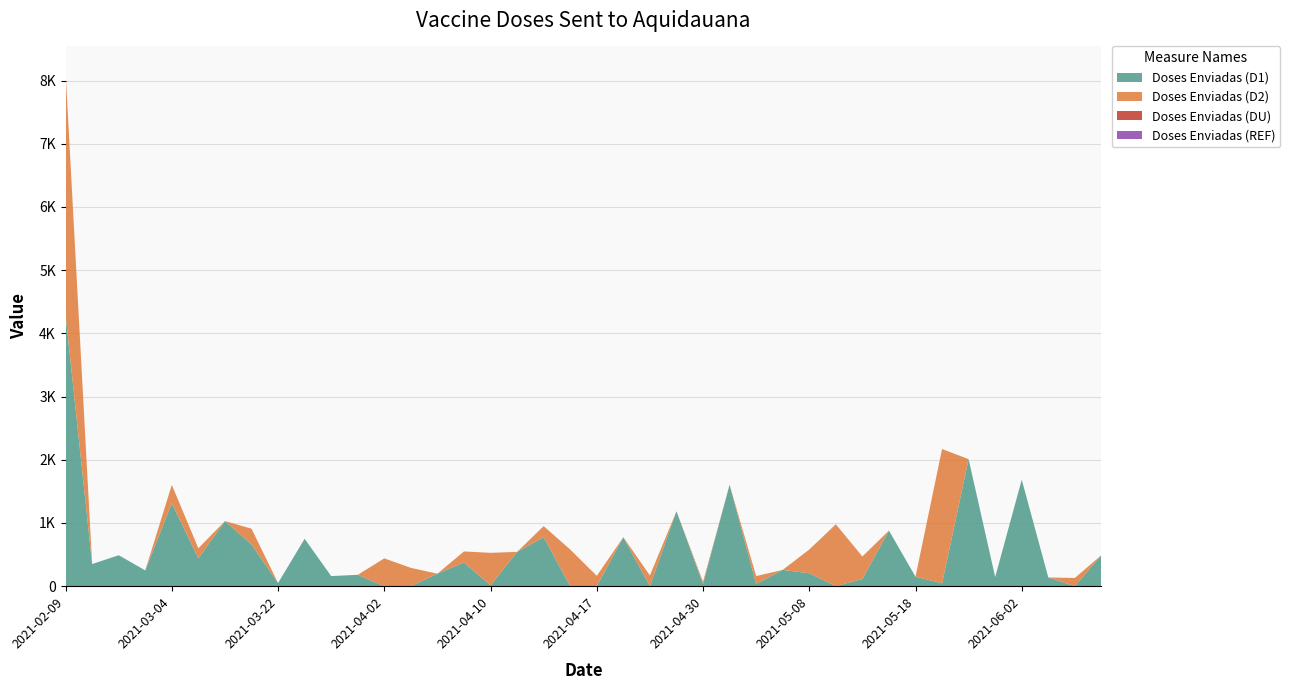

Reading left to right, list all the values displayed in this chart.

Doses Enviadas (D1): 2021-02-09=4292	2021-02-09=350	2021-02-26=490	2021-02-26=250	2021-03-04=1312	2021-03-11=440	2021-03-17=1030	2021-03-22=660	2021-03-22=50	2021-03-26=750	2021-03-26=160	2021-04-01=180	2021-04-02=0	2021-04-03=0	2021-04-04=198	2021-04-10=375	2021-04-10=13	2021-04-11=543	2021-04-16=775	2021-04-16=0	2021-04-17=0	2021-04-23=775	2021-04-23=0	2021-04-30=1185	2021-04-30=35	2021-05-04=1605	2021-05-04=35	2021-05-08=258	2021-05-08=205	2021-05-08=0	2021-05-14=115	2021-05-18=880	2021-05-18=150	2021-05-18=45	2021-05-26=2010	2021-05-27=144	2021-06-02=1685	2021-06-02=138	2021-06-02=0	2021-06-09=492
Doses Enviadas (D2): 2021-02-09=3841	2021-02-09=0	2021-02-26=0	2021-02-26=0	2021-03-04=290	2021-03-11=160	2021-03-17=0	2021-03-22=250	2021-03-22=0	2021-03-26=0	2021-03-26=0	2021-04-01=0	2021-04-02=440	2021-04-03=290	2021-04-04=0	2021-04-10=175	2021-04-10=515	2021-04-11=0	2021-04-16=175	2021-04-16=580	2021-04-17=164	2021-04-23=0	2021-04-23=170	2021-04-30=0	2021-04-30=35	2021-05-04=0	2021-05-04=125	2021-05-08=0	2021-05-08=375	2021-05-08=980	2021-05-14=355	2021-05-18=0	2021-05-18=0	2021-05-18=2125	2021-05-26=0	2021-05-27=0	2021-06-02=0	2021-06-02=0	2021-06-02=130	2021-06-09=0
Doses Enviadas (DU): 2021-02-09=0	2021-02-09=0	2021-02-26=0	2021-02-26=0	2021-03-04=0	2021-03-11=0	2021-03-17=0	2021-03-22=0	2021-03-22=0	2021-03-26=0	2021-03-26=0	2021-04-01=0	2021-04-02=0	2021-04-03=0	2021-04-04=0	2021-04-10=0	2021-04-10=0	2021-04-11=0	2021-04-16=0	2021-04-16=0	2021-04-17=0	2021-04-23=0	2021-04-23=0	2021-04-30=0	2021-04-30=0	2021-05-04=0	2021-05-04=0	2021-05-08=0	2021-05-08=0	2021-05-08=0	2021-05-14=0	2021-05-18=0	2021-05-18=0	2021-05-18=0	2021-05-26=0	2021-05-27=0	2021-06-02=0	2021-06-02=0	2021-06-02=0	2021-06-09=0
Doses Enviadas (REF): 2021-02-09=0	2021-02-09=0	2021-02-26=0	2021-02-26=0	2021-03-04=0	2021-03-11=0	2021-03-17=0	2021-03-22=0	2021-03-22=0	2021-03-26=0	2021-03-26=0	2021-04-01=0	2021-04-02=0	2021-04-03=0	2021-04-04=0	2021-04-10=0	2021-04-10=0	2021-04-11=0	2021-04-16=0	2021-04-16=0	2021-04-17=0	2021-04-23=0	2021-04-23=0	2021-04-30=0	2021-04-30=0	2021-05-04=0	2021-05-04=0	2021-05-08=0	2021-05-08=0	2021-05-08=0	2021-05-14=0	2021-05-18=0	2021-05-18=0	2021-05-18=0	2021-05-26=0	2021-05-27=0	2021-06-02=0	2021-06-02=0	2021-06-02=0	2021-06-09=0